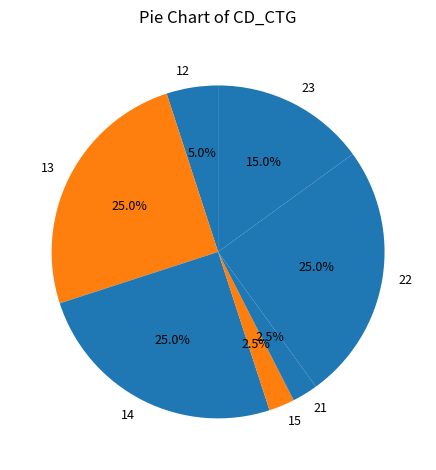

Is there any slice that represents more than half of the pie?

No